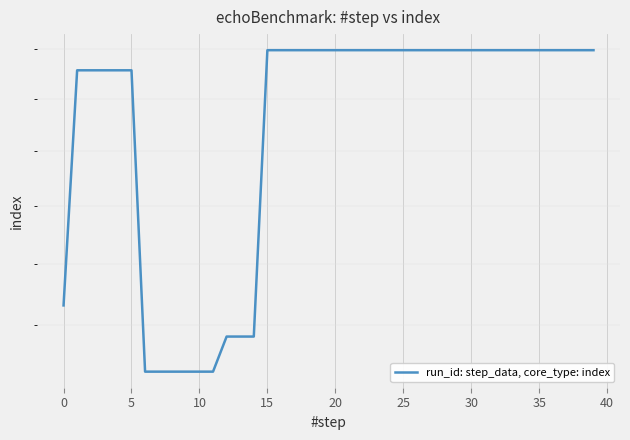

How many series are shown in this chart?

1